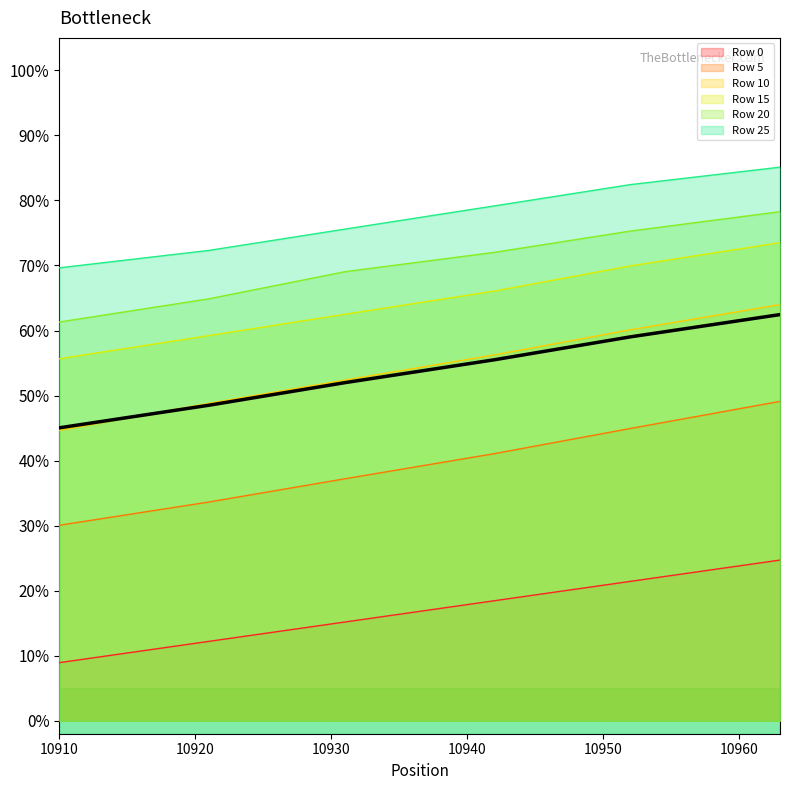

What is the difference between the highest and lowest values at 10921?

60.1